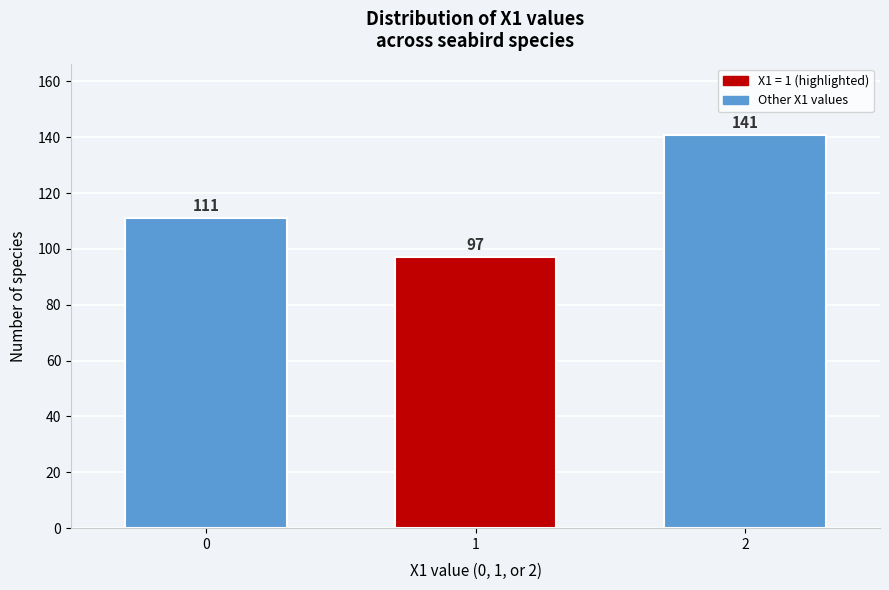

Reading left to right, transcribe all the data shown in this chart.

0=111	1=97	2=141